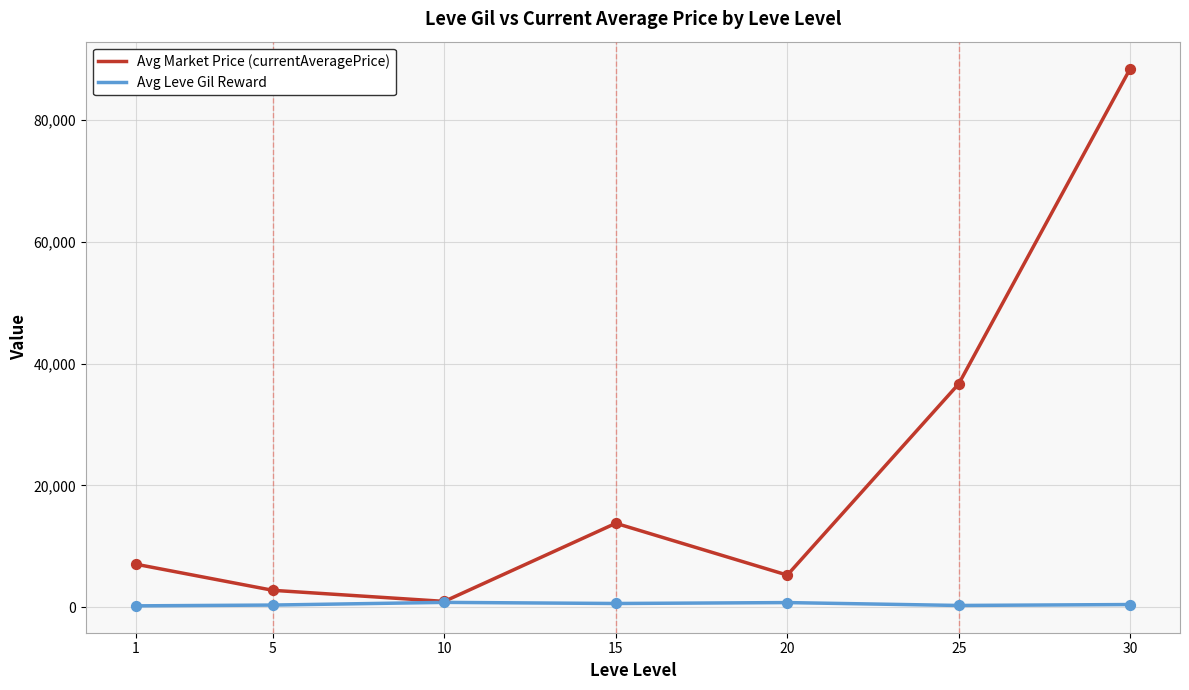

Which series has the widest spread of values?

Avg Market Price (currentAveragePrice)